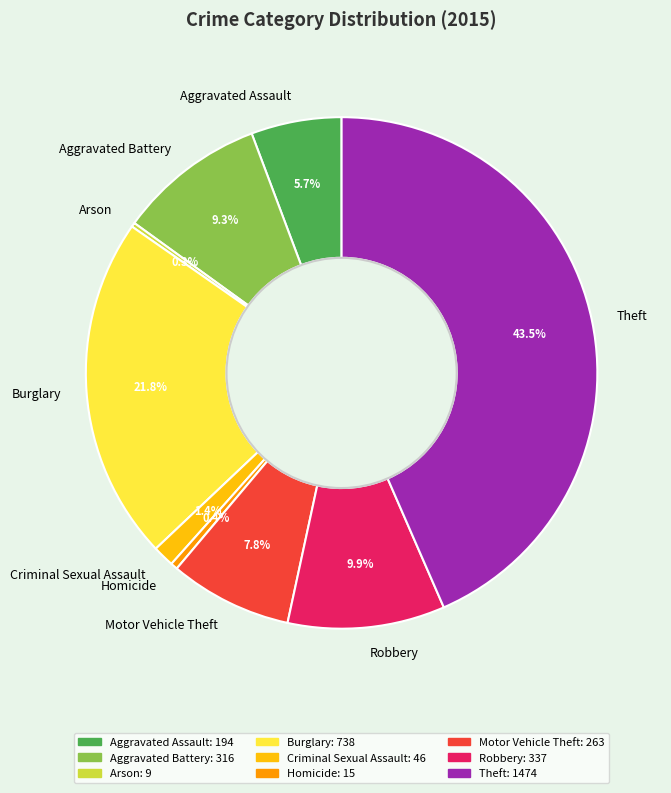

Approximately how many times larger is the value at Aggravated Assault compared to Homicide?

12.9